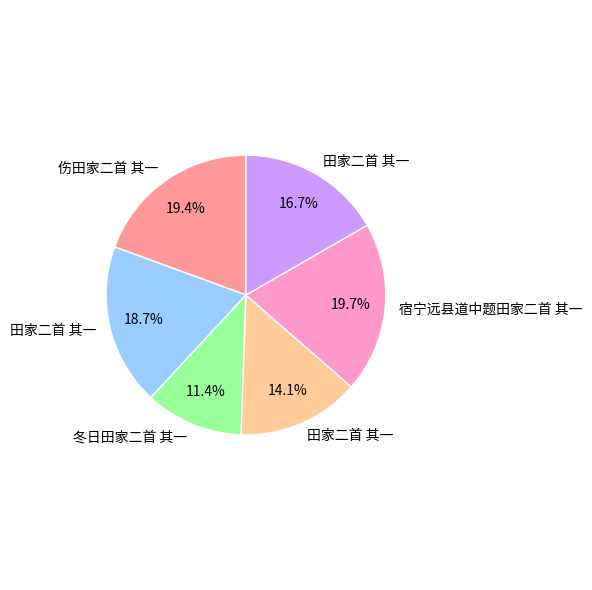

To the nearest percent, what is the difference between the largest and smallest slice percentages?

8%